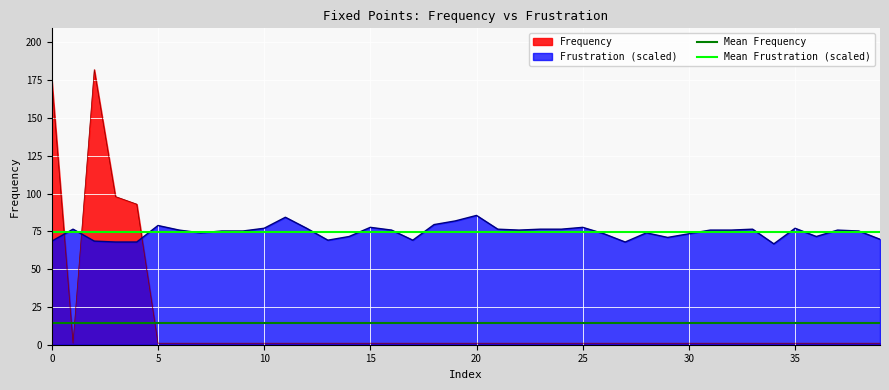

The value of Mean Frustration (scaled) at 5 is 17.8. True or false?

False